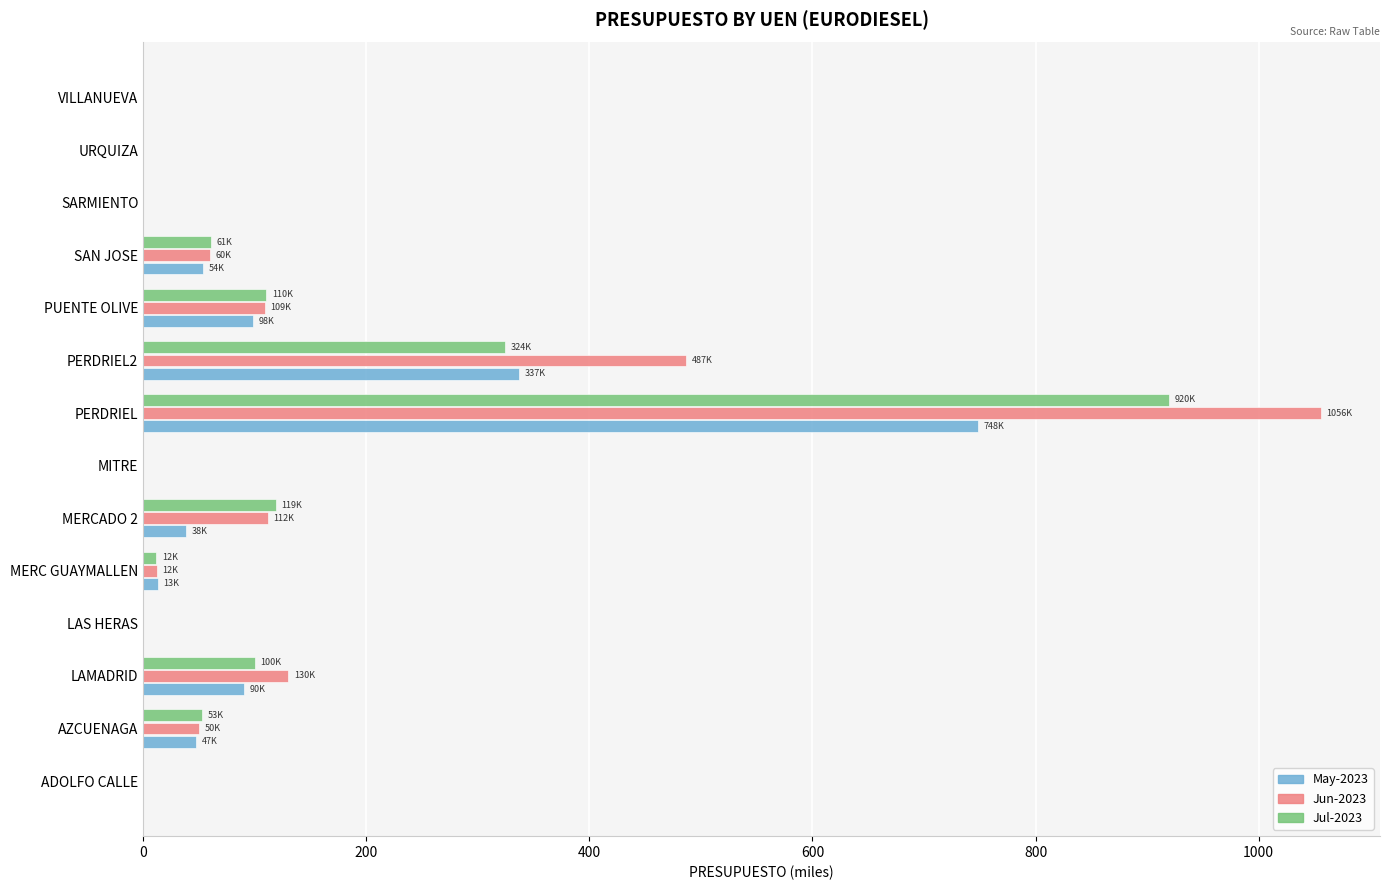

Between LAMADRID and PERDRIEL, which series saw the biggest shift?

Jun-2023